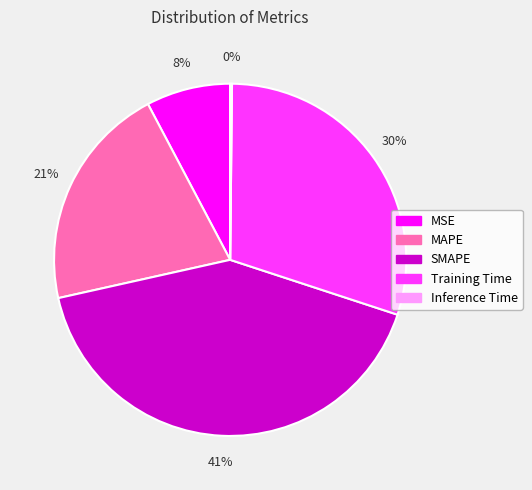

To the nearest percent, what is the combined percentage of Training Time and SMAPE?

71%